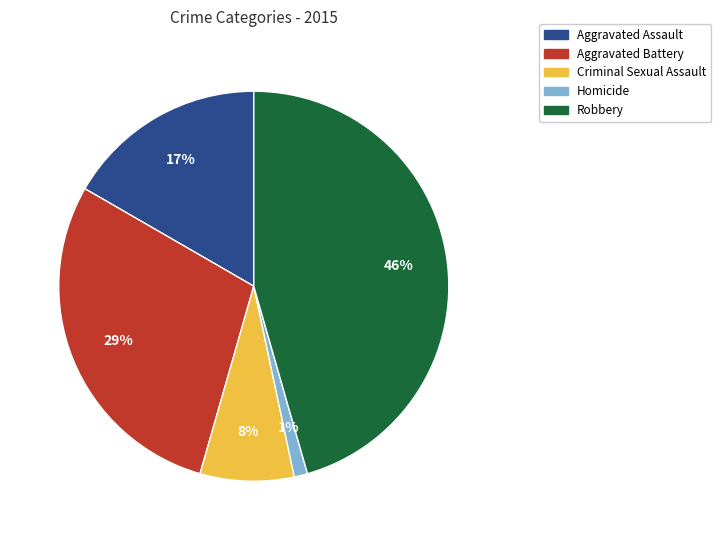

Is it true that Criminal Sexual Assault is 8% of the pie?

True